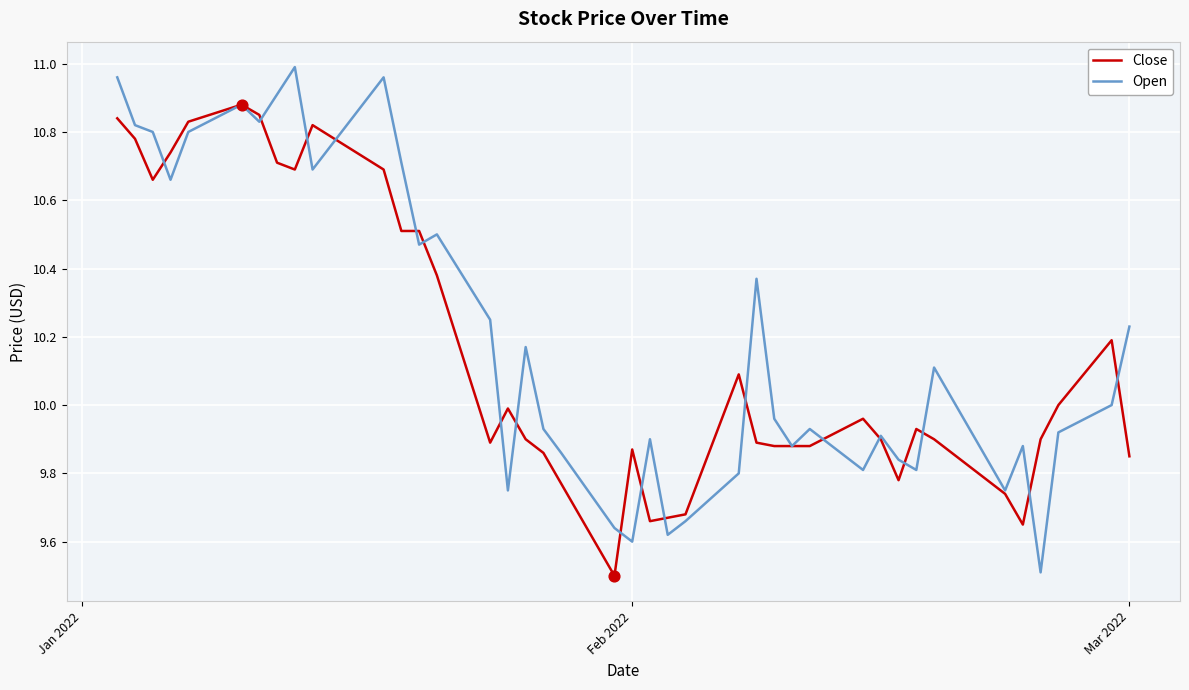

What is the minimum value for Open?

9.5